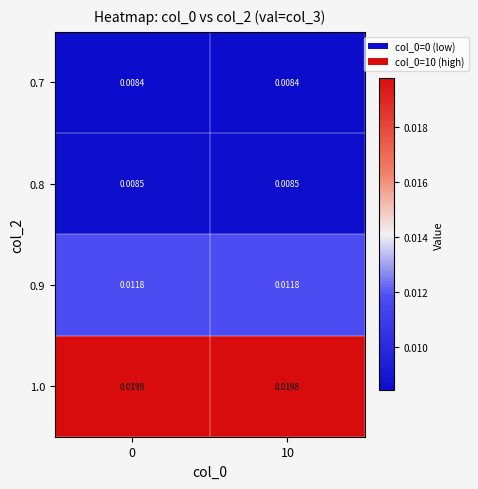

Is the value of 1.0 at 0 greater than the value of 0.9 at 0?

Yes